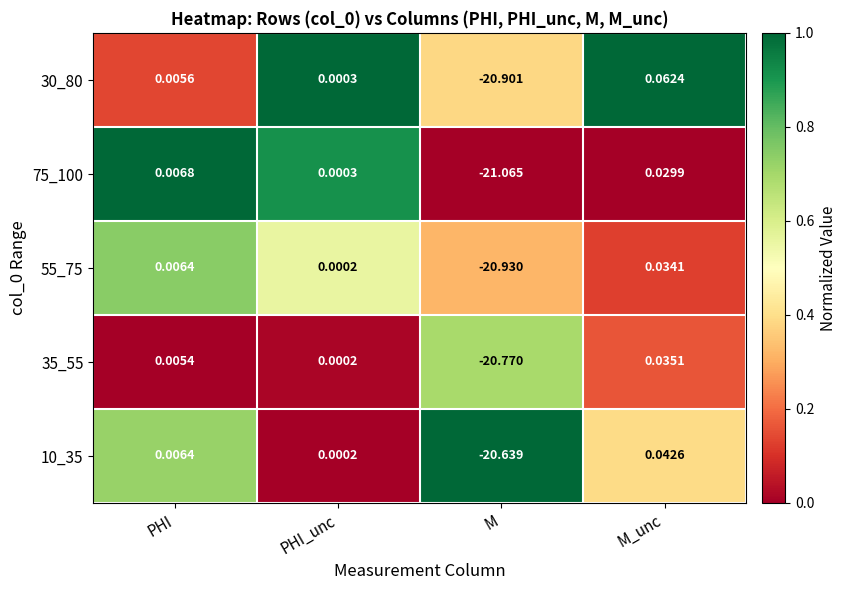

Rank the categories by 75_100 value from lowest to highest.

M, PHI_unc, PHI, M_unc